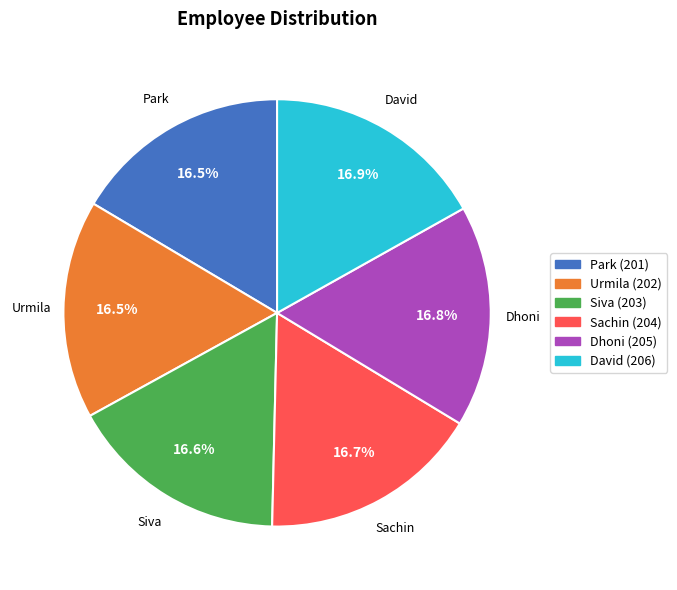

How many slices are in this pie chart?

6